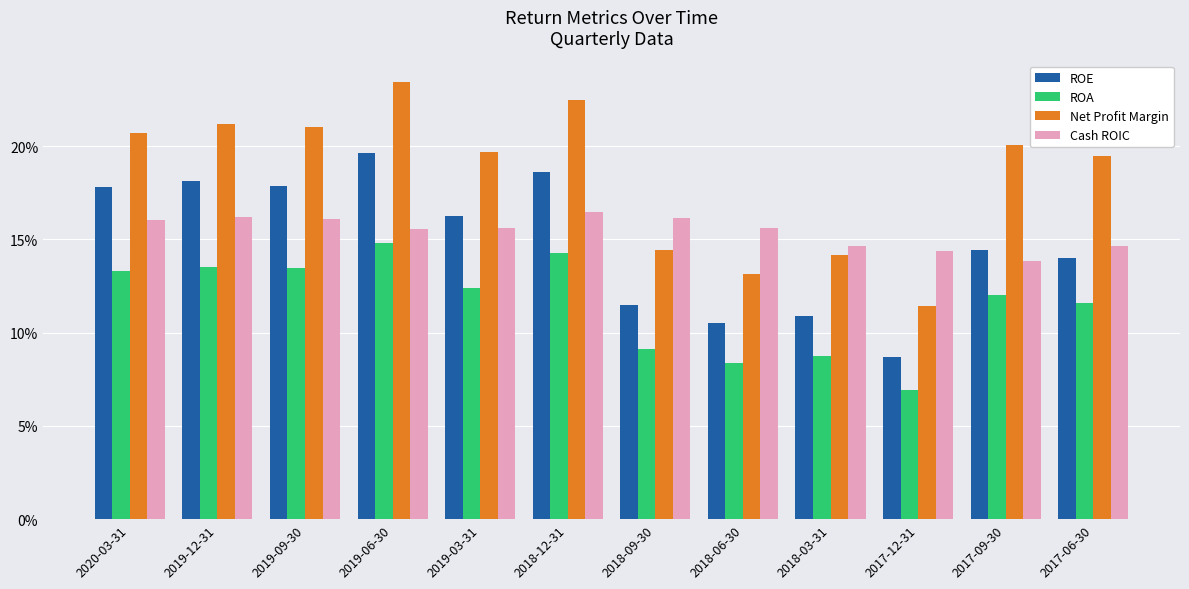

How many ROA values are between 0 and 1?

12